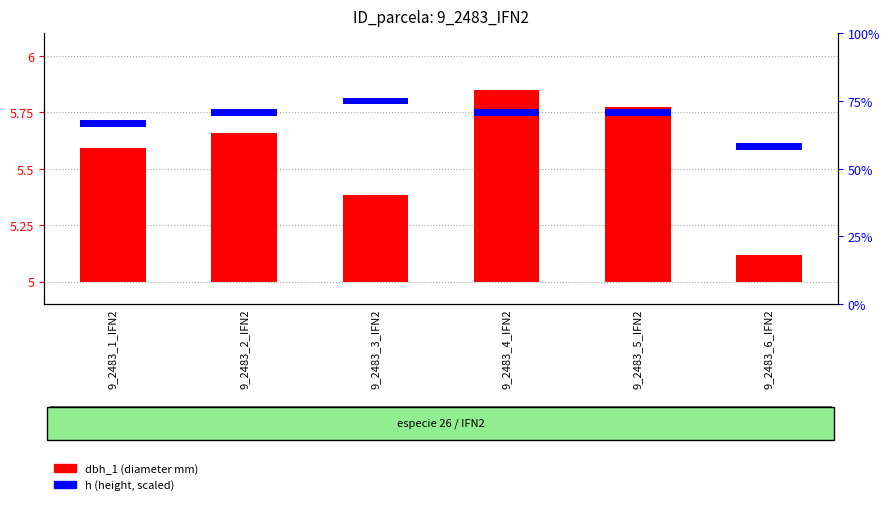

What position from the left is 9_2483_5_IFN2?

5